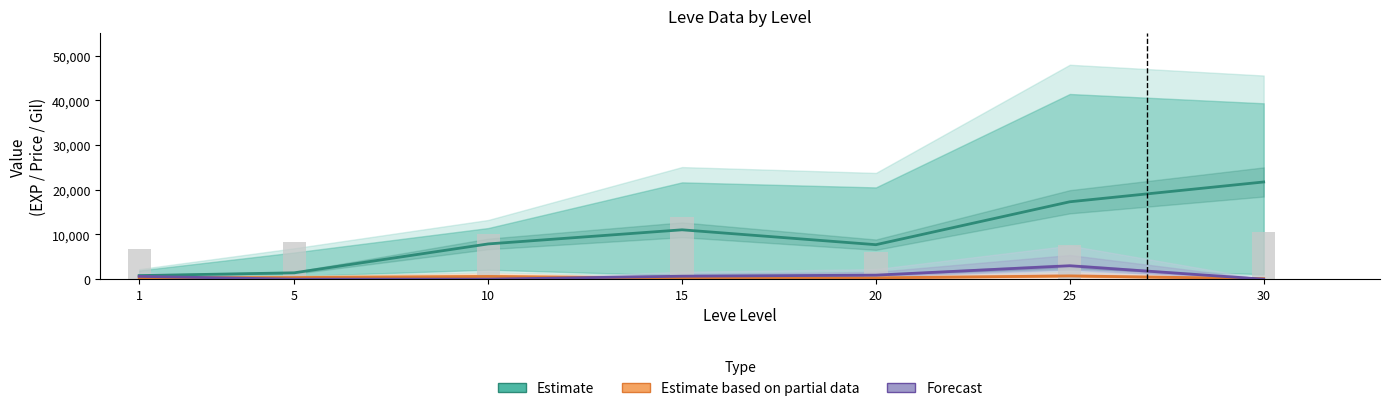

True or false: Forecast has a value of 0.0 at 10.

True